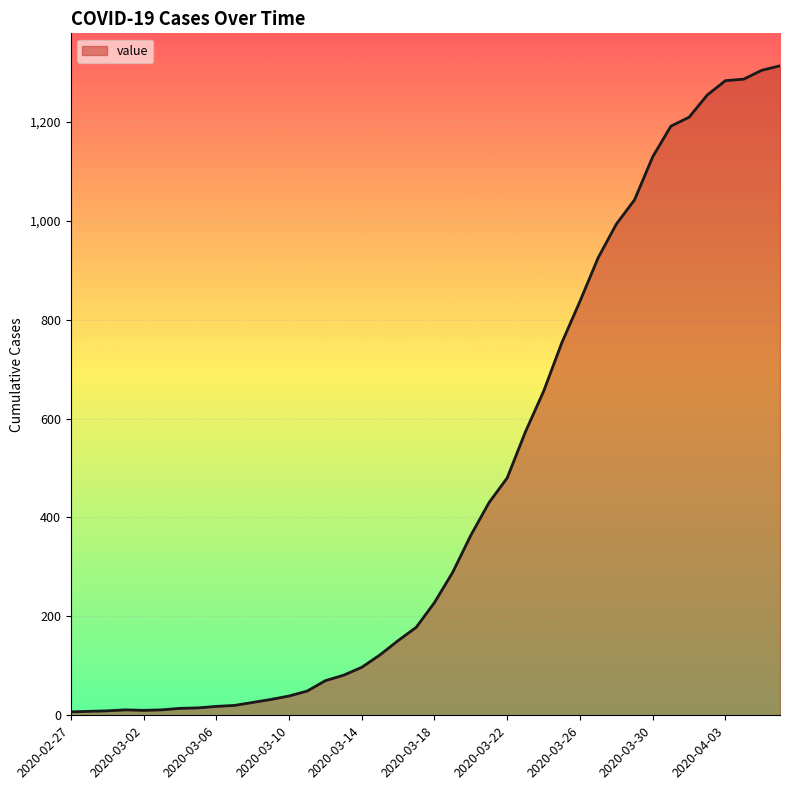

What is the maximum value shown in the chart?

1313